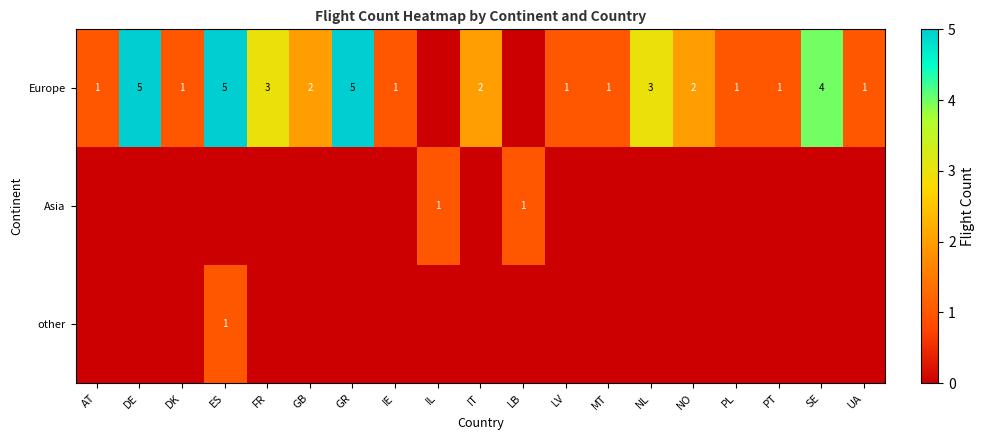

True or false: Europe has a value of 2 at GB.

True